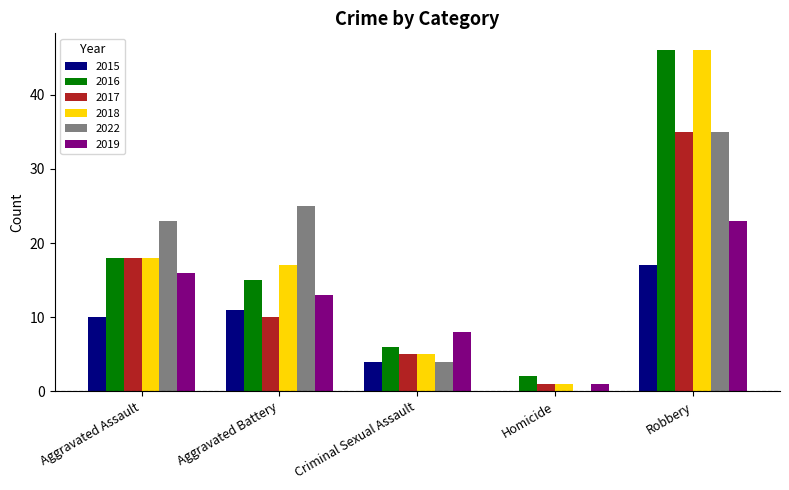

How many groups of bars are there?

5